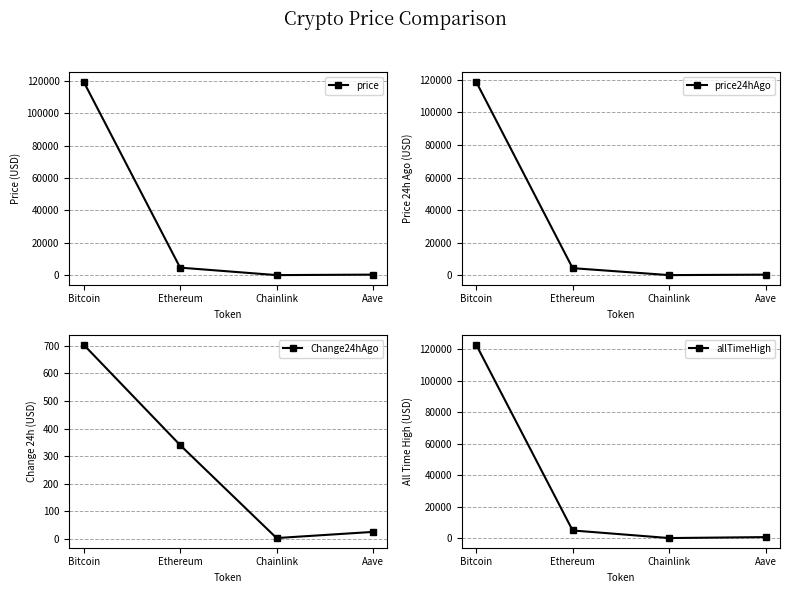

How many values in the Change24hAgo series are below 340?

2